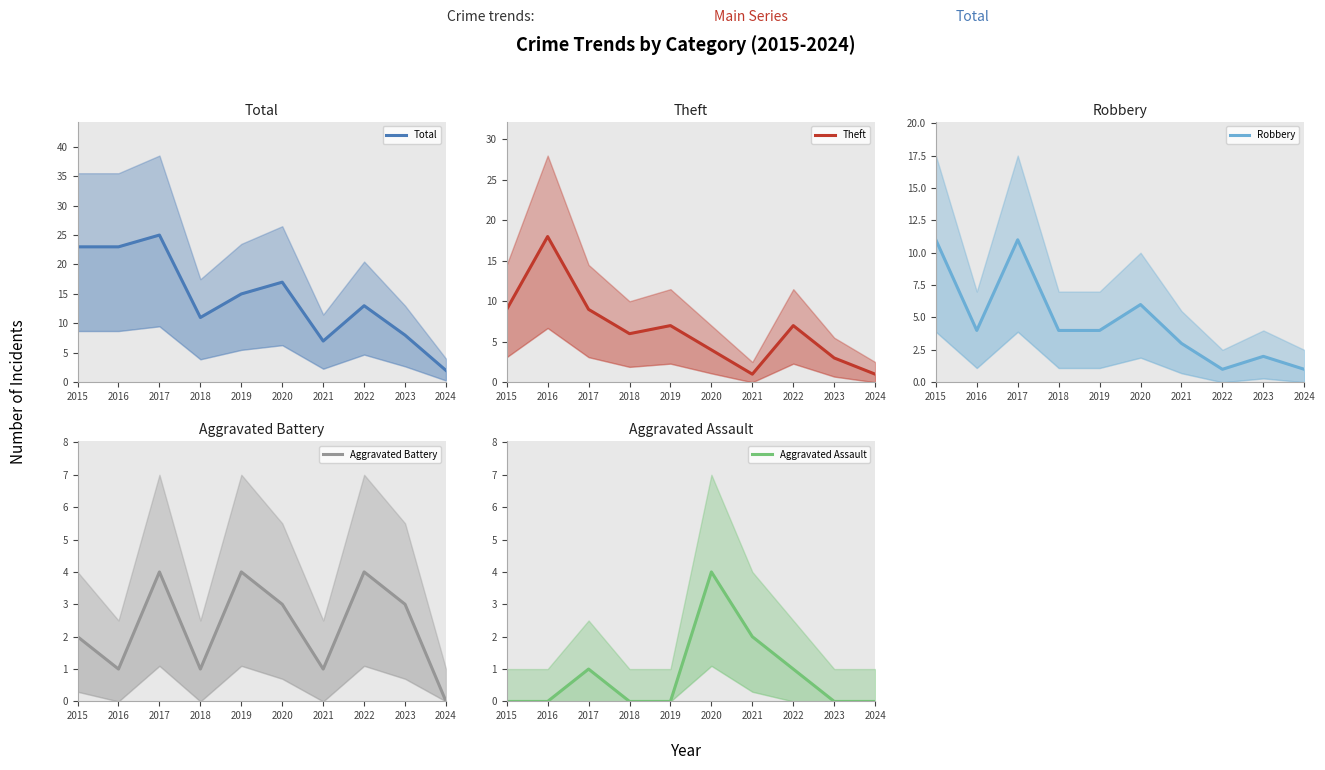

Is it true that Robbery equals 16 at 2015?

False